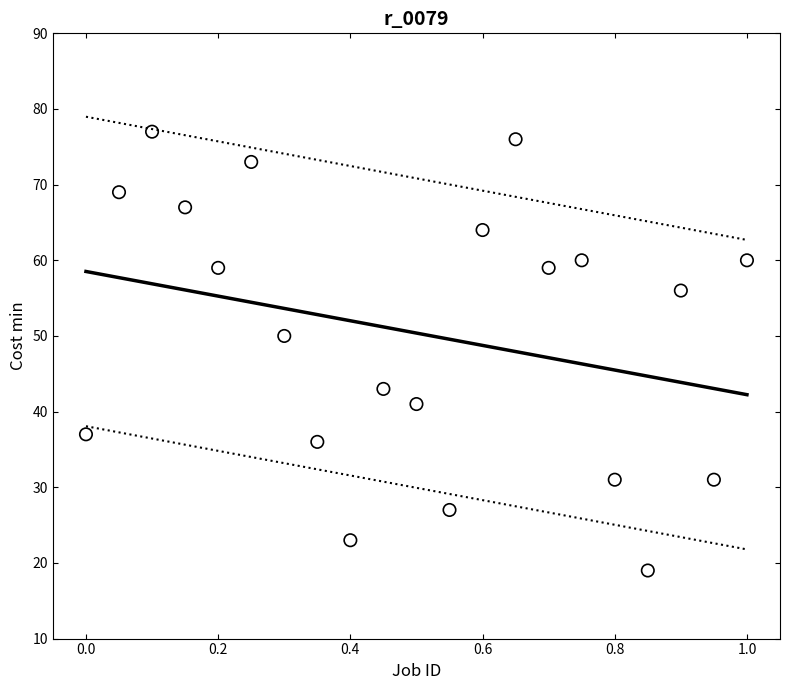

What is the range of Y values (max minus min)?

58